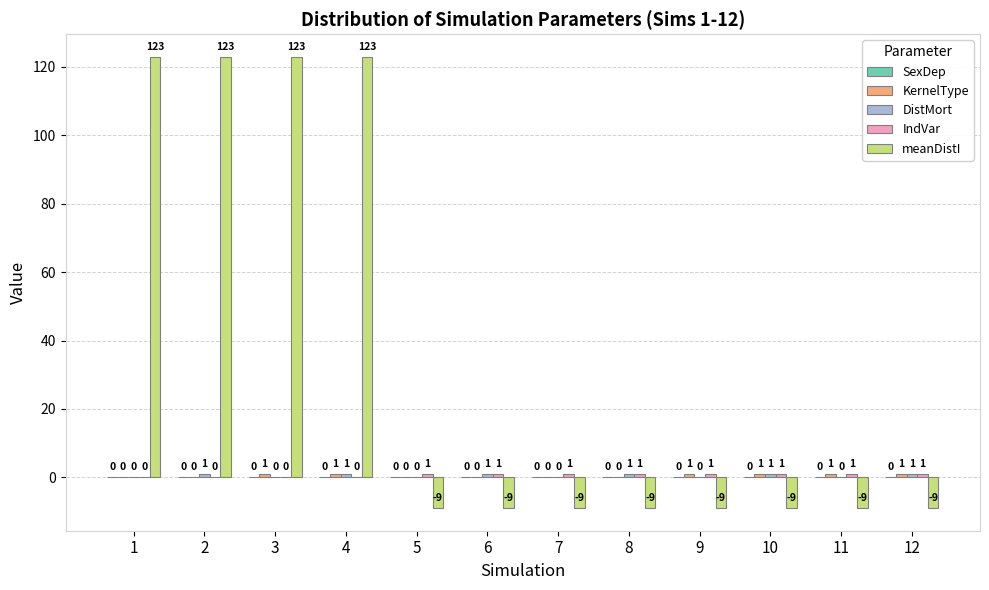

At which category is the sum across all series the highest?

4